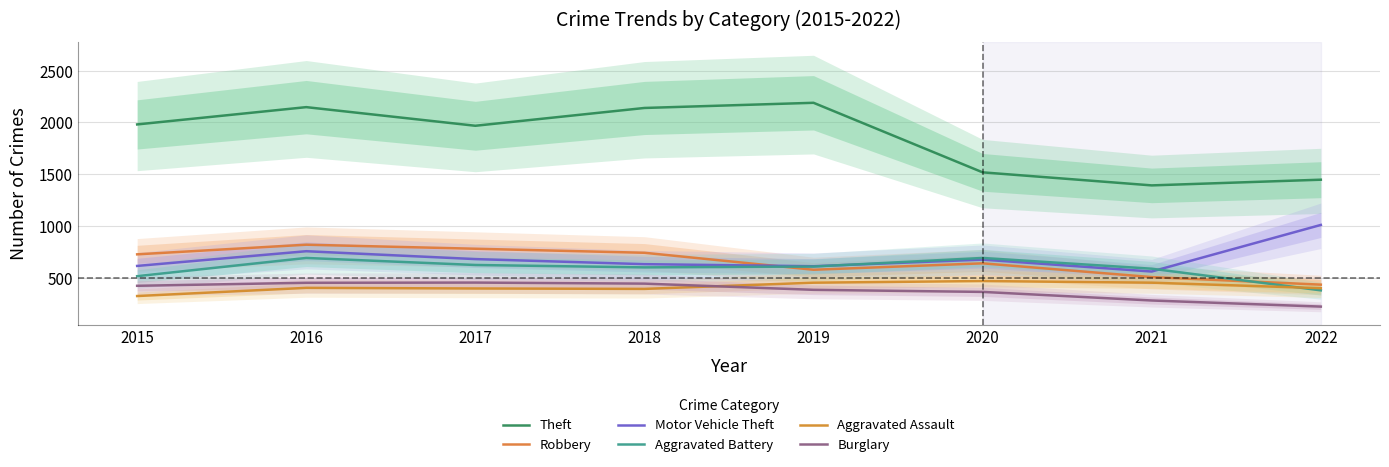

How many values in the Aggravated Battery series exceed 608?

3